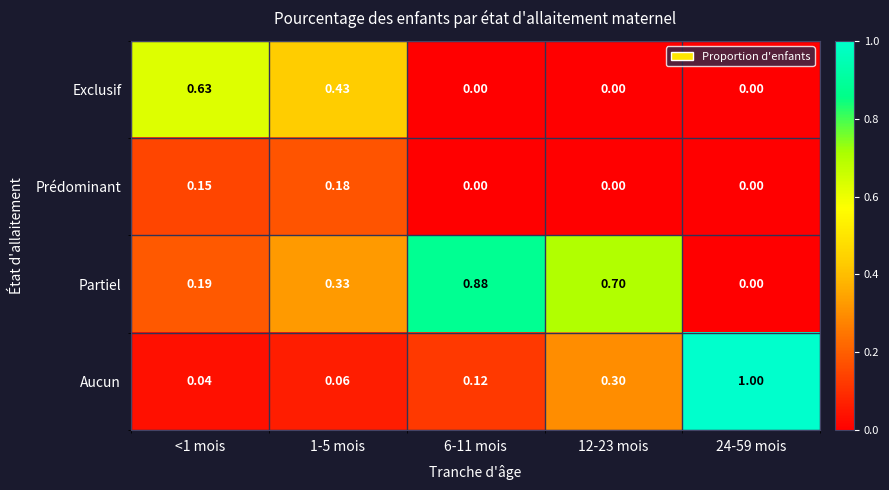

How many categories are shown in the chart?

5